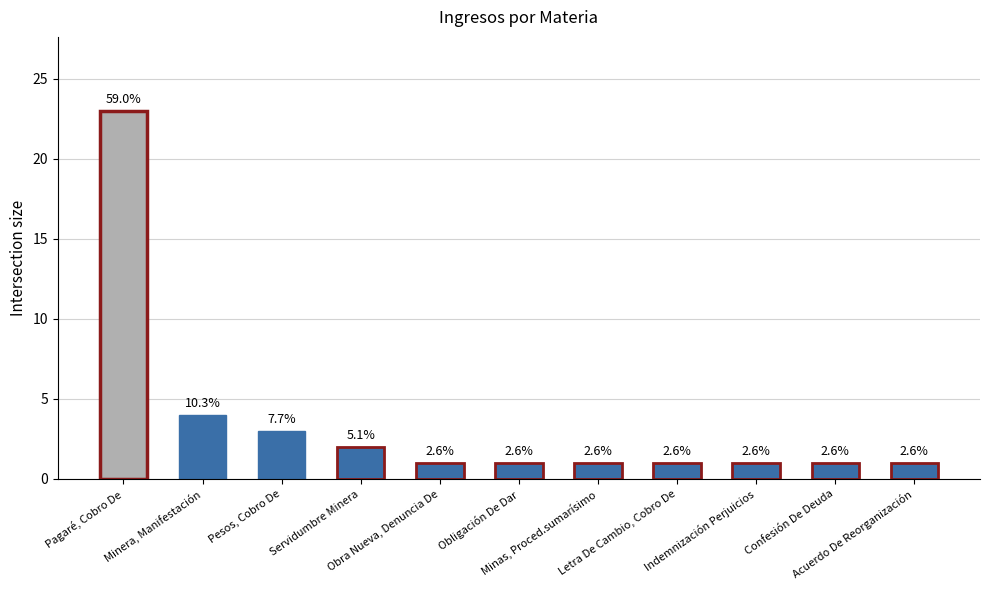

Reading left to right, list all the values displayed in this chart.

23	4	3	2	1	1	1	1	1	1	1